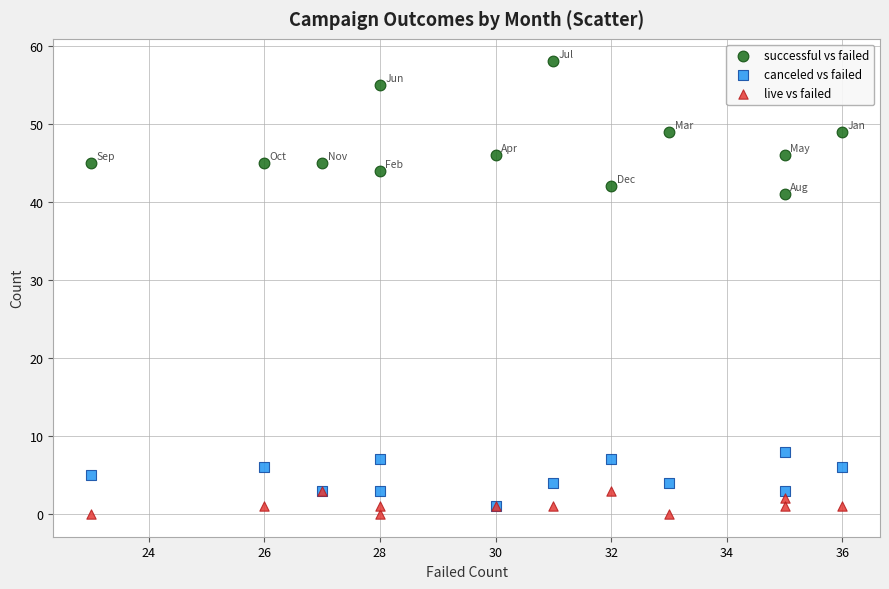

Which series contains the highest Y value?

successful vs failed